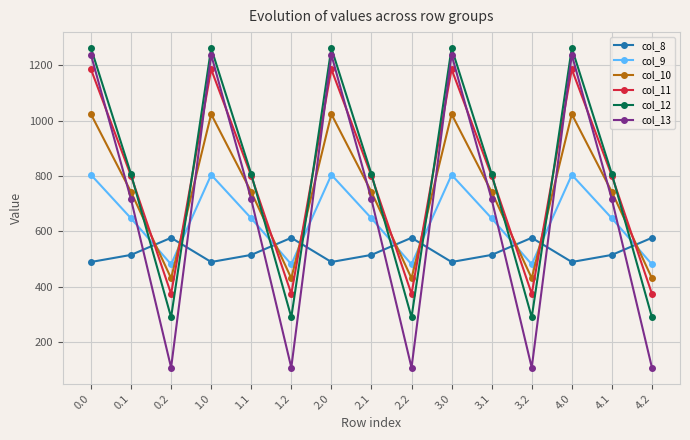

Which series changed the most between 0.2 and 3.1?

col_13